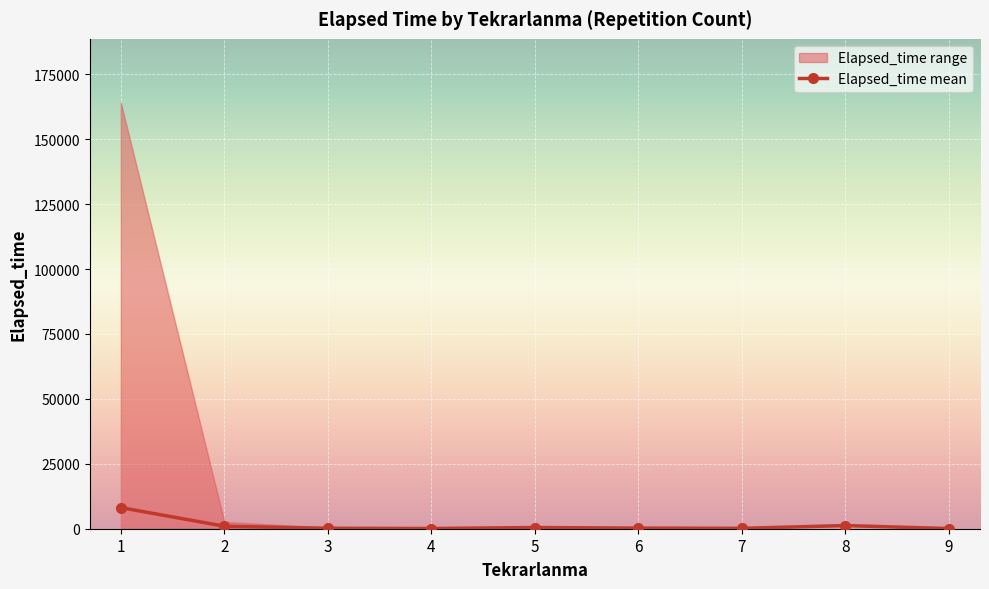

The chart shows a value of 284.7 at 3. True or false?

False